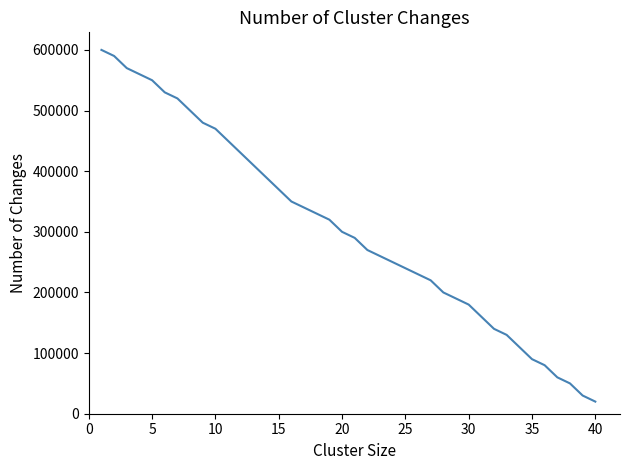

What is the difference between the maximum and minimum values?

580000